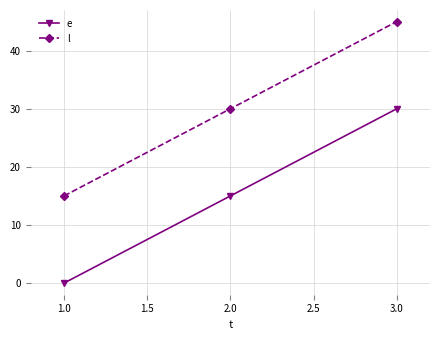

Which series has the largest total across all categories?

l